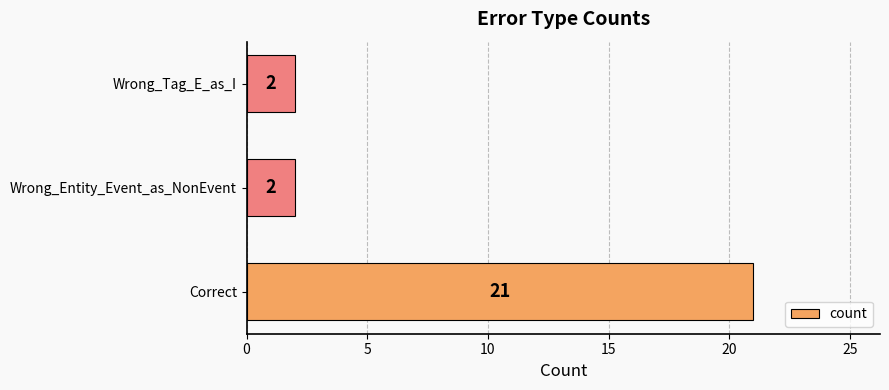

What is the ratio of the value at Wrong_Entity_Event_as_NonEvent to the value at Wrong_Tag_E_as_I?

1.0